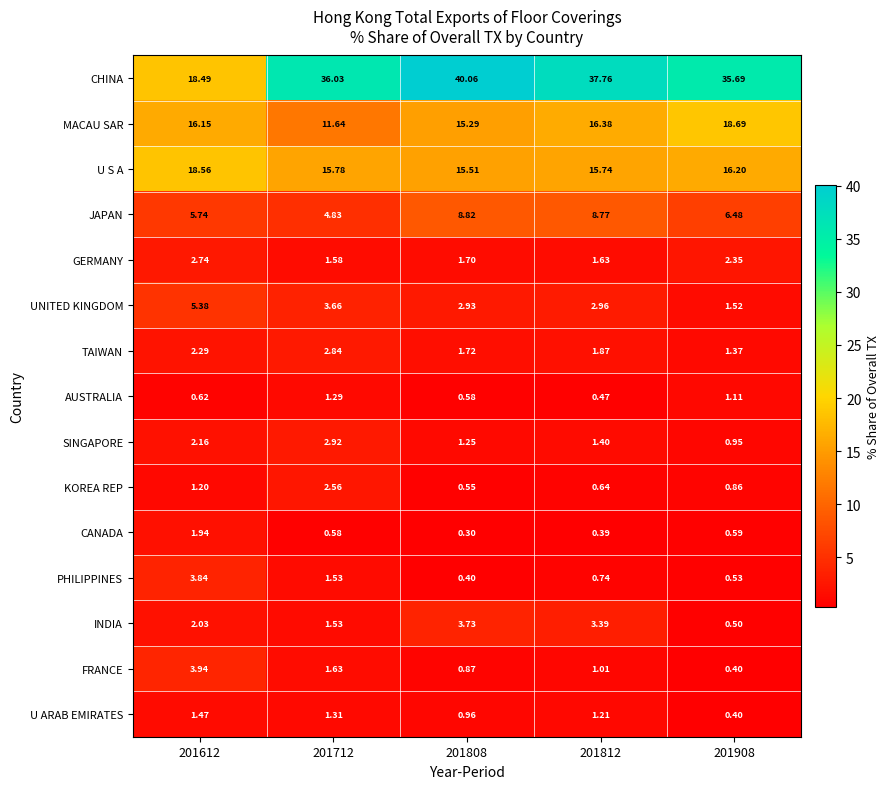

Which series has the largest total across all categories?

CHINA